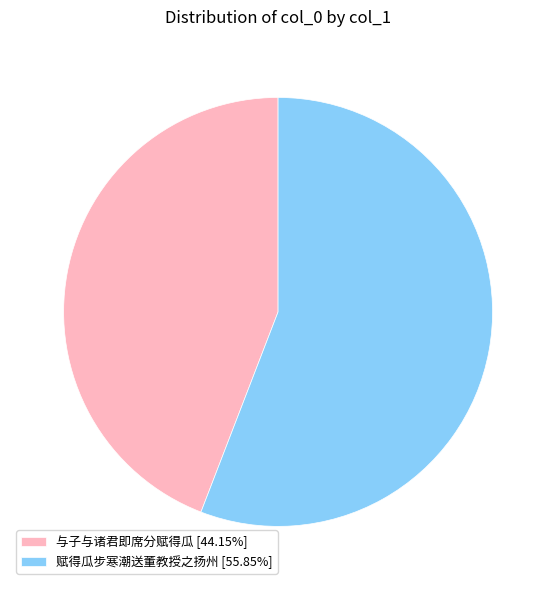

Rank the categories by value from lowest to highest.

与子与诸君即席分赋得瓜, 赋得瓜步寒潮送董教授之扬州